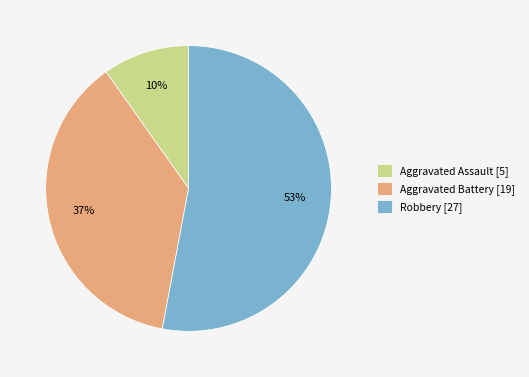

Do Aggravated Battery [19] and Robbery [27] together represent more than half of the pie?

Yes